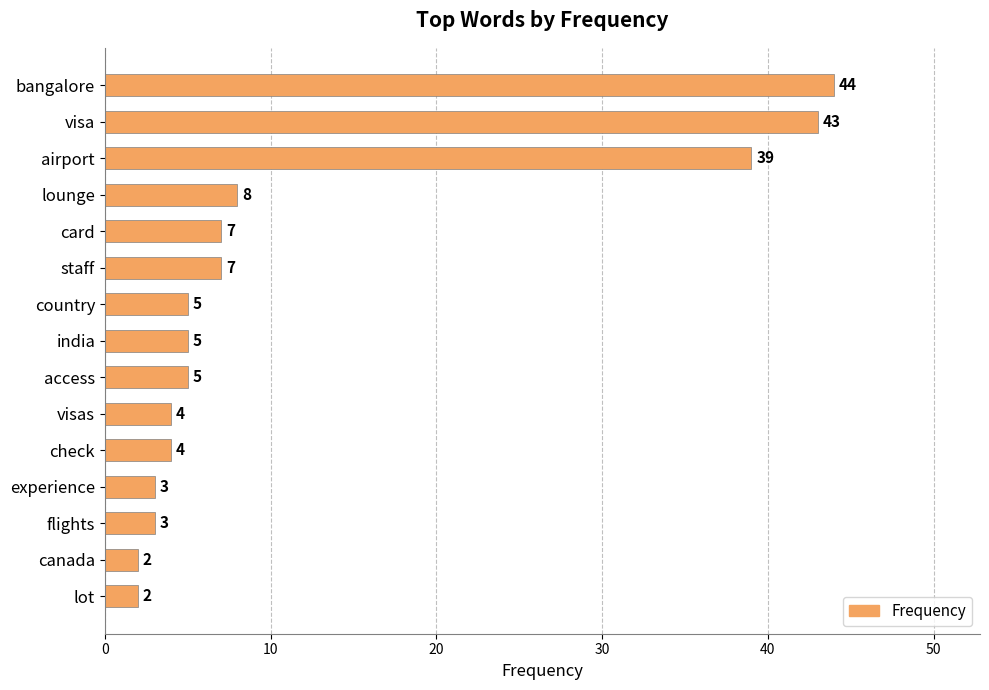

Does the chart contain stacked bars?

No